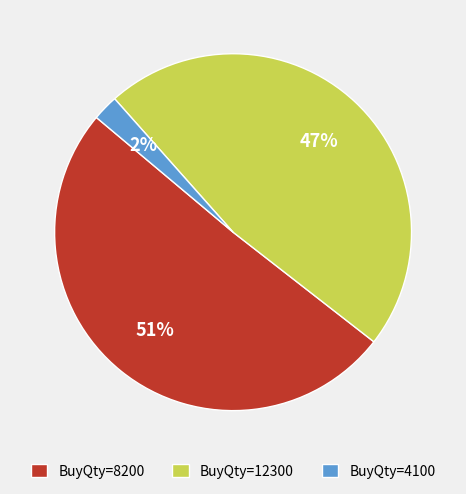

The BuyQty=8200 slice represents 51% of the pie. True or false?

True